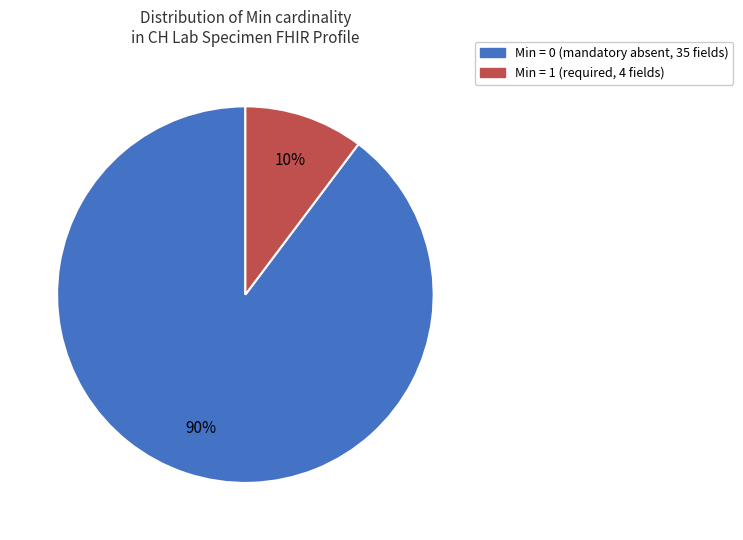

To the nearest percent, what is the average slice percentage?

50%